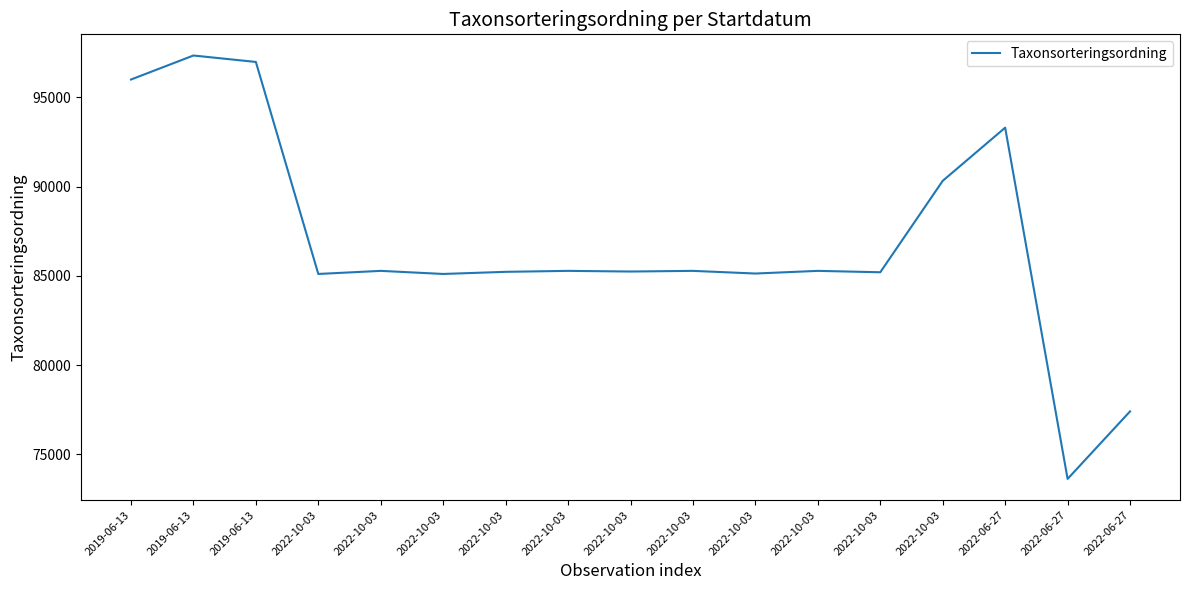

At which category does the chart reach its peak across all series?

2019-06-13